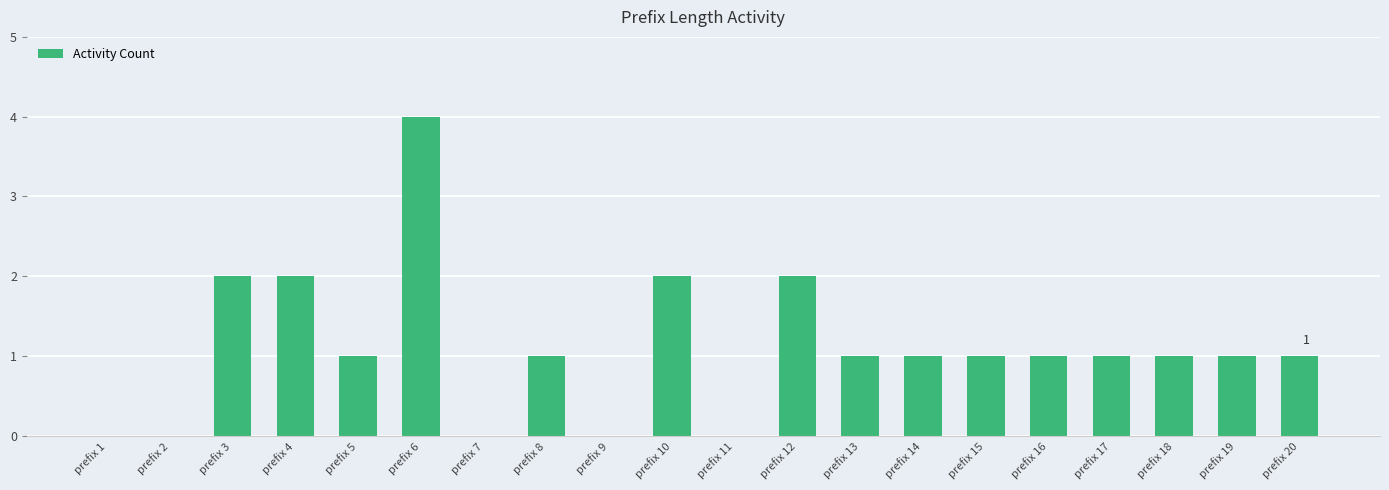

What is the sum of all values?

22